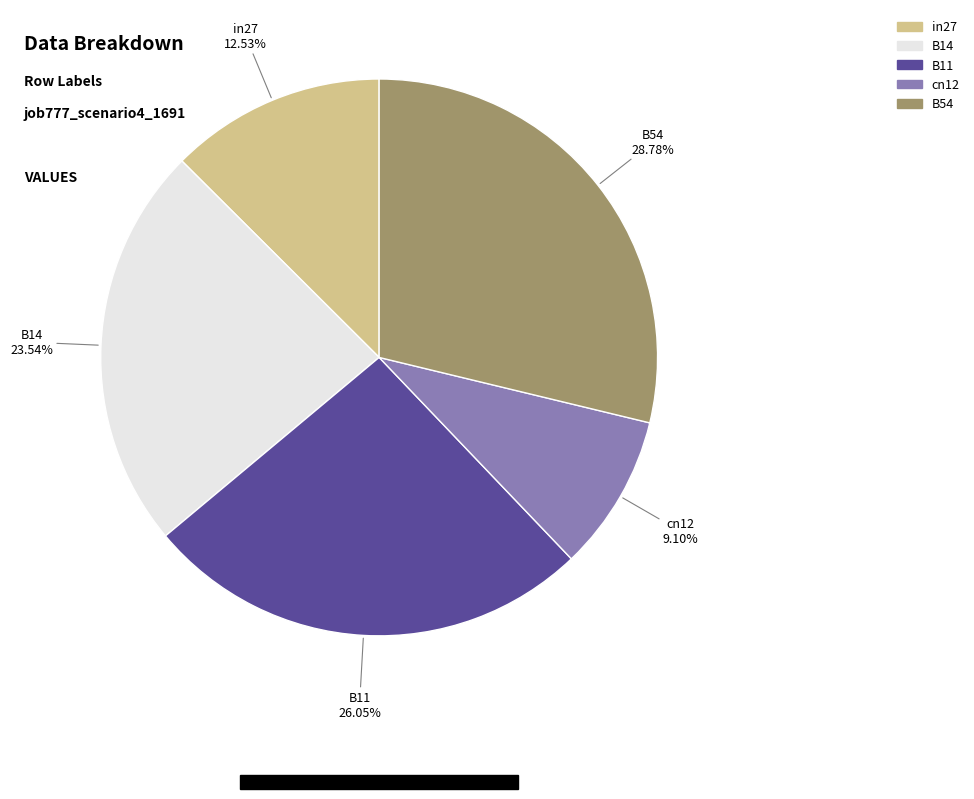

Does any single category account for the majority?

No